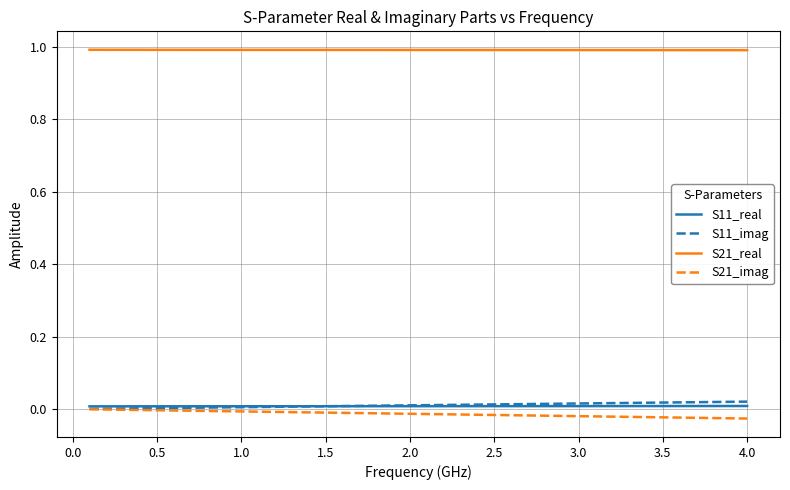

Which series has the largest total across all categories?

S21_real